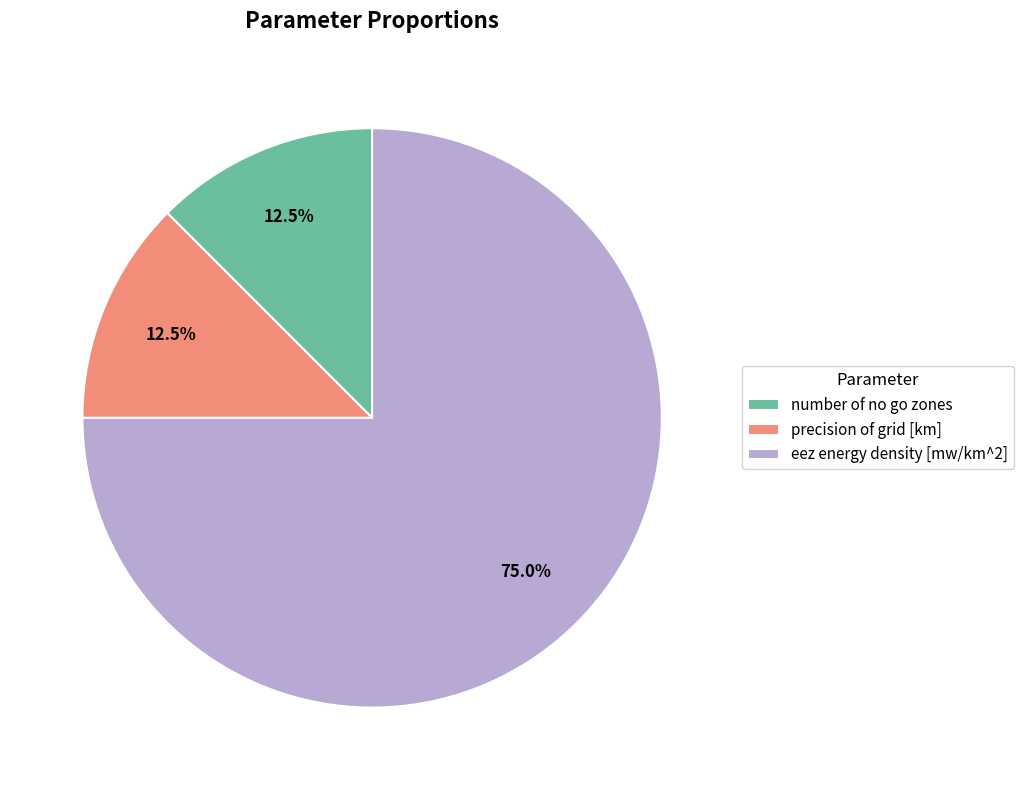

Is precision of grid [km] the majority of the pie?

No